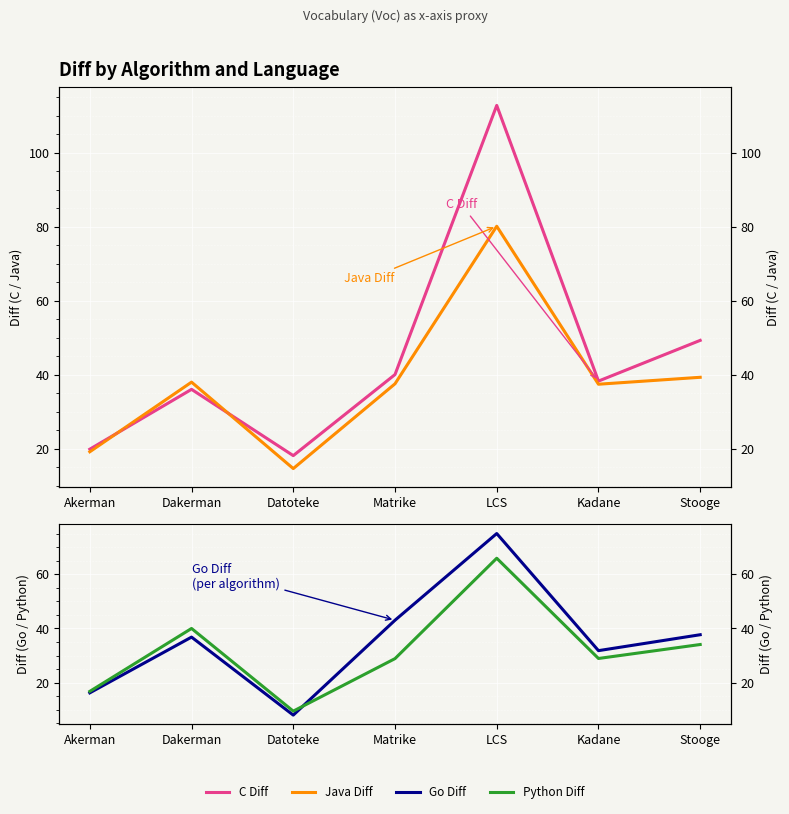

Reading right to left, transcribe all the data shown in this chart.

C Diff: Stooge=49.2	Kadane=38.2	LCS=112.8	Matrike=40.0	Datoteke=18.1	Dakerman=36.0	Akerman=19.8
Java Diff: Stooge=39.3	Kadane=37.4	LCS=80.1	Matrike=37.5	Datoteke=14.6	Dakerman=37.9	Akerman=19.1
Go Diff: Stooge=37.7	Kadane=31.8	LCS=75.0	Matrike=43.0	Datoteke=8.0	Dakerman=36.8	Akerman=16.2
Python Diff: Stooge=34.1	Kadane=28.9	LCS=65.9	Matrike=28.9	Datoteke=9.5	Dakerman=40.0	Akerman=16.8